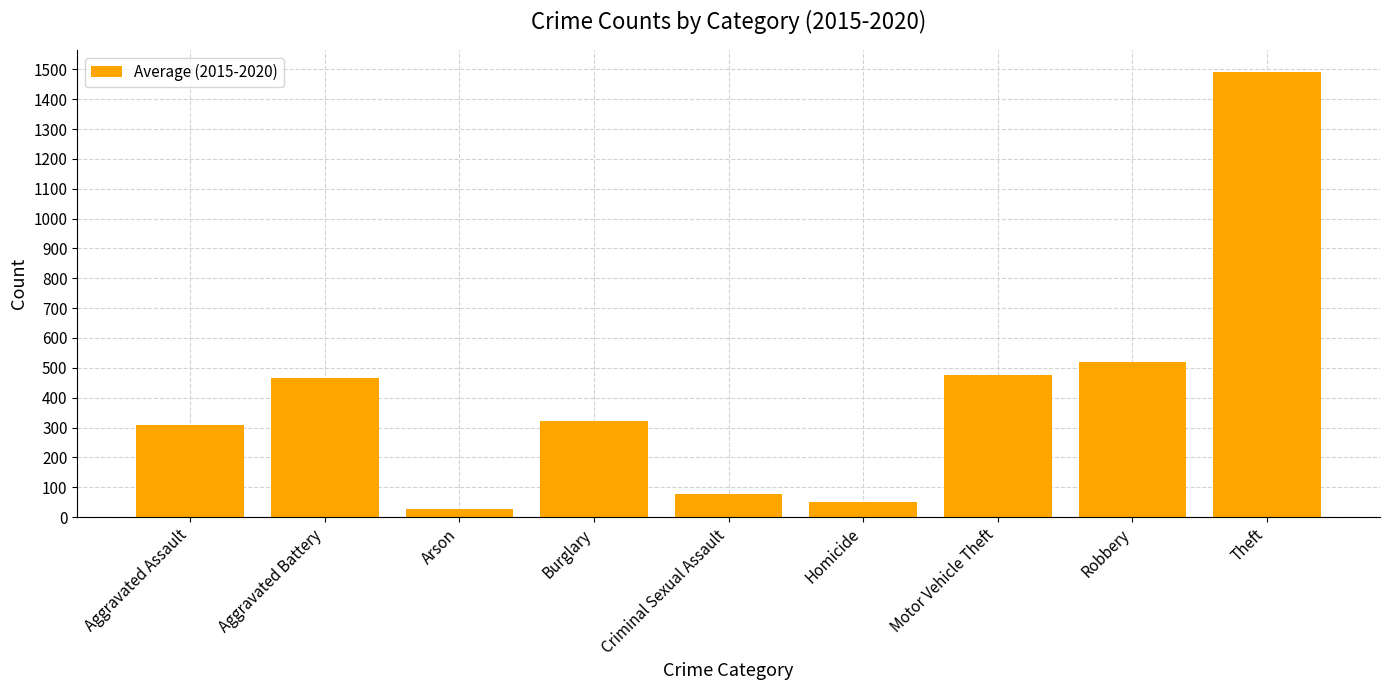

Is it true that the value at Motor Vehicle Theft is 246.6?

False